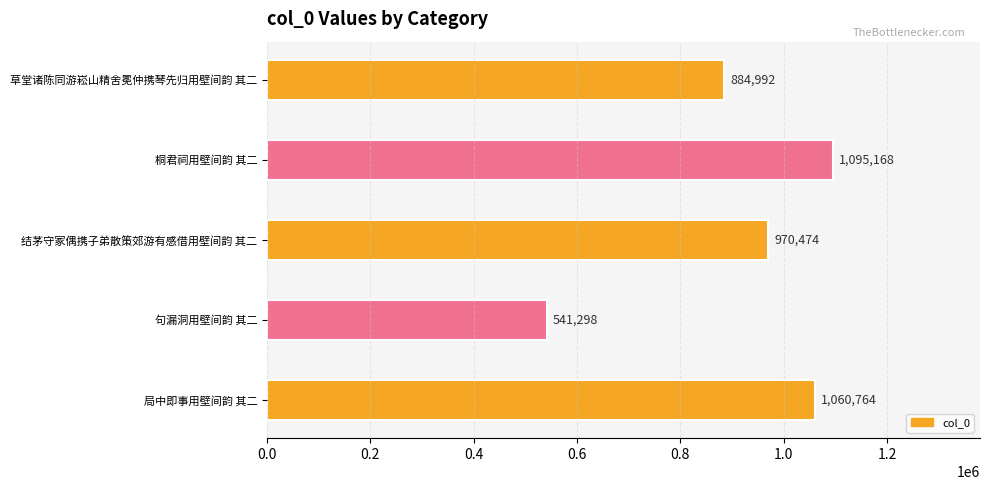

What is the average value?

910539